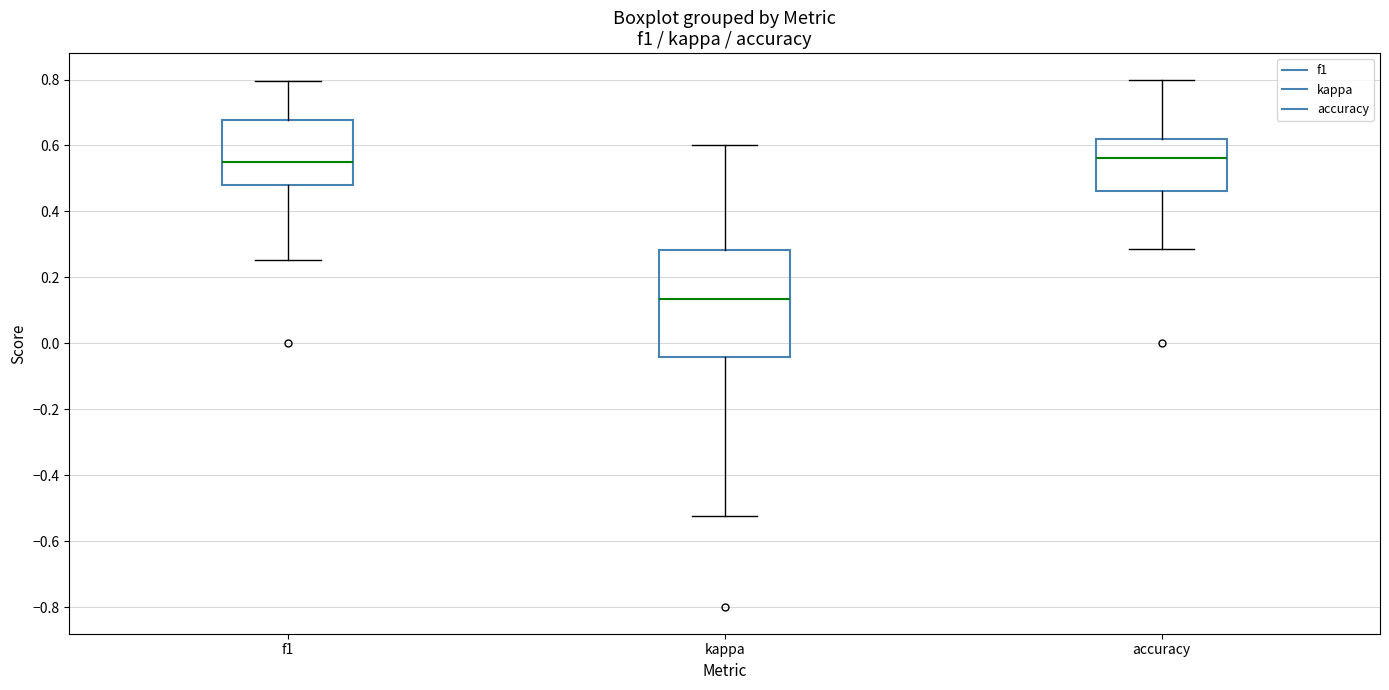

Where does the median line of the box for accuracy sit on the y-axis? The values are not printed on the chart, so give them approximately, as read against the axis.

0.56